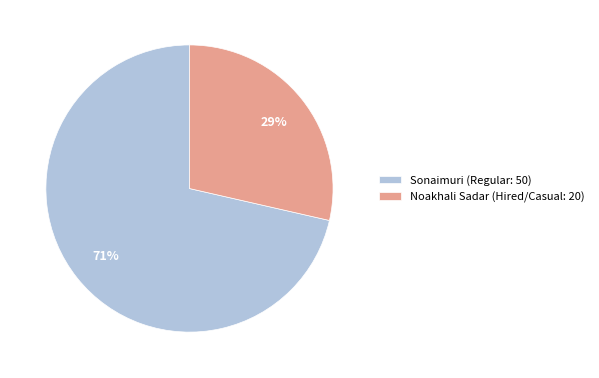

What is the majority slice?

Sonaimuri (Regular: 50)